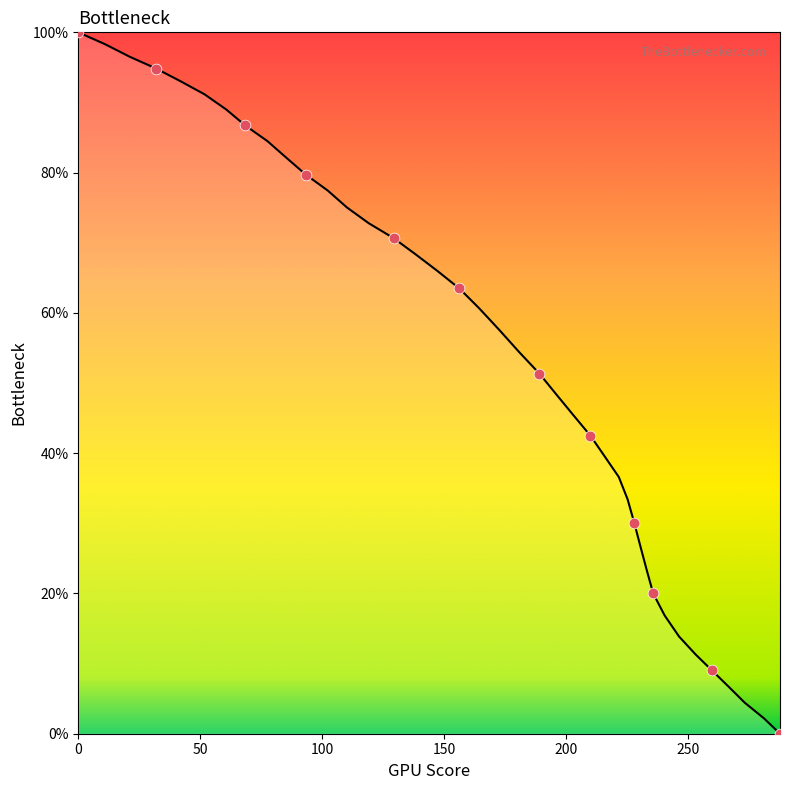

What is the maximum value shown in the chart?

100.0